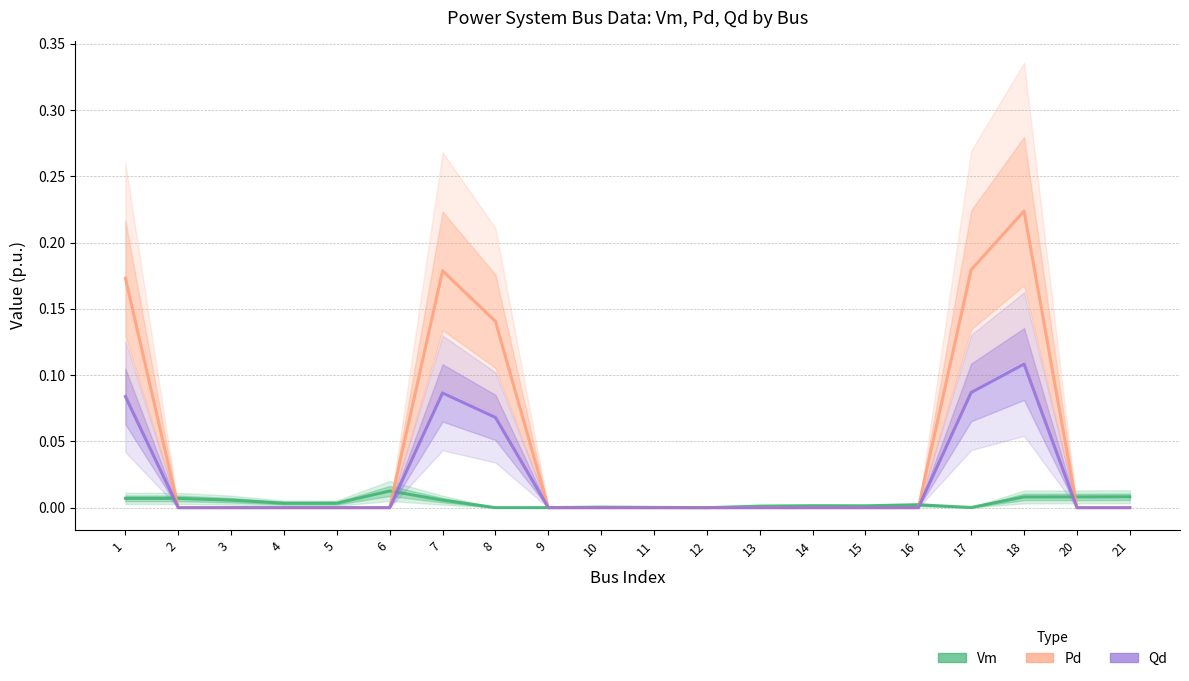

At which category does Pd reach its first local peak?

7